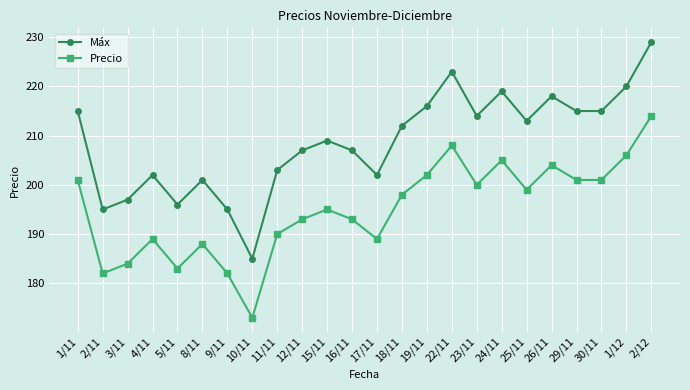

True or false: Precio and Máx intersect in this chart.

False